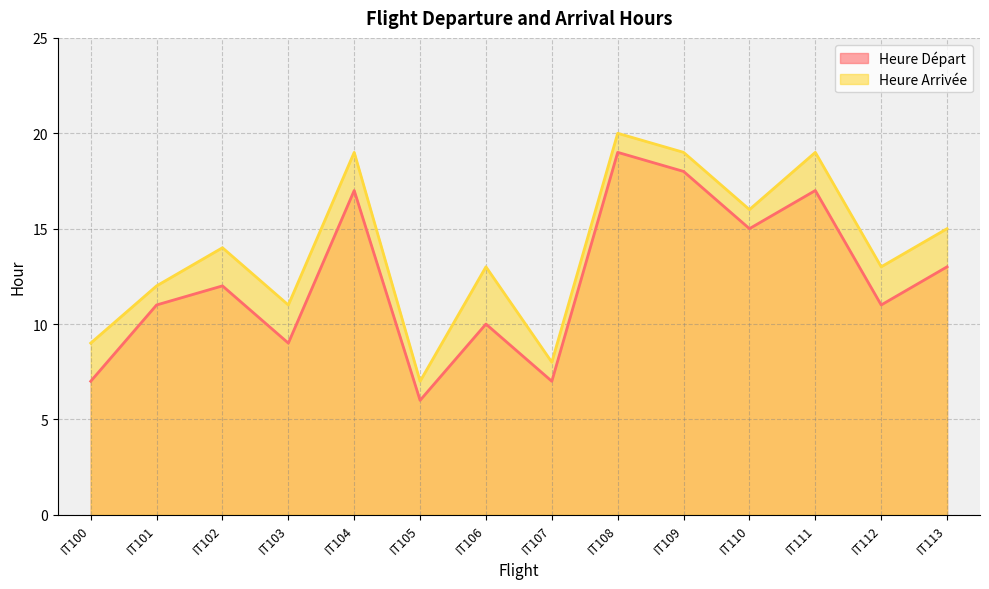

List the series in order of their peak value, highest first.

Heure Arrivée, Heure Départ